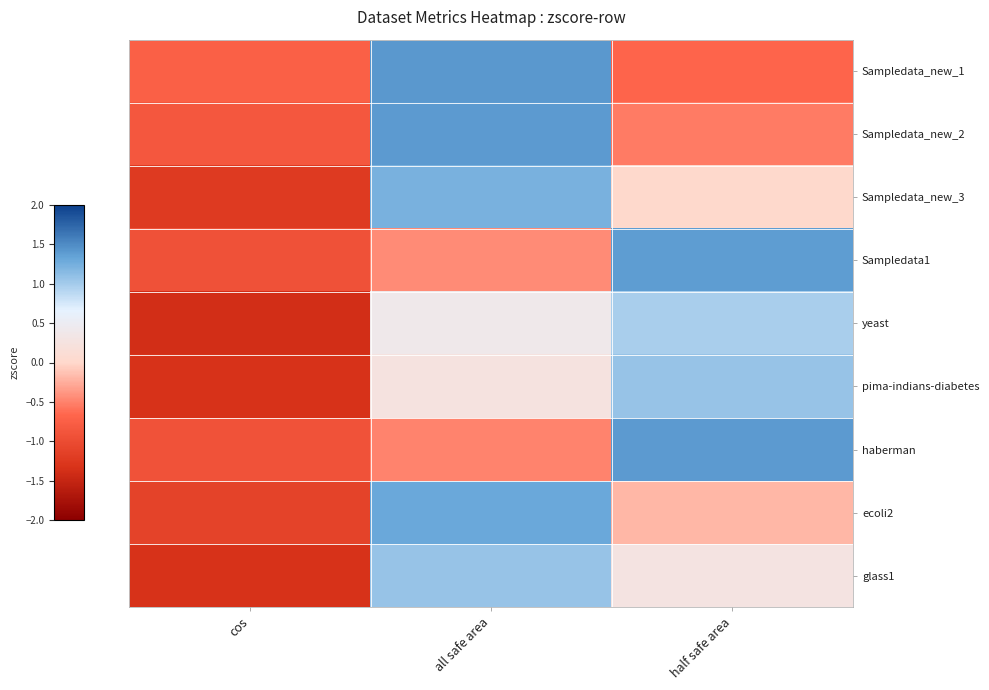

What is the difference between the highest and lowest values at all safe area?

1.9